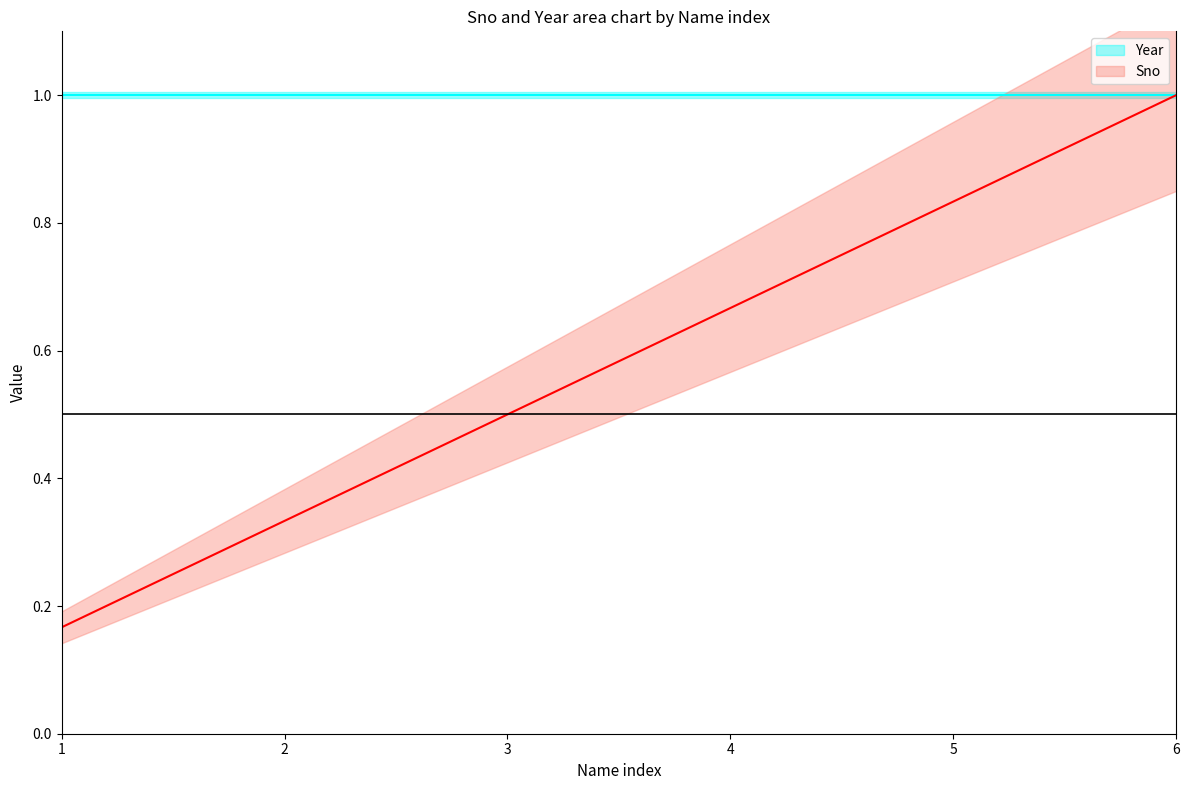

The value at 6 is 1.5. True or false?

False